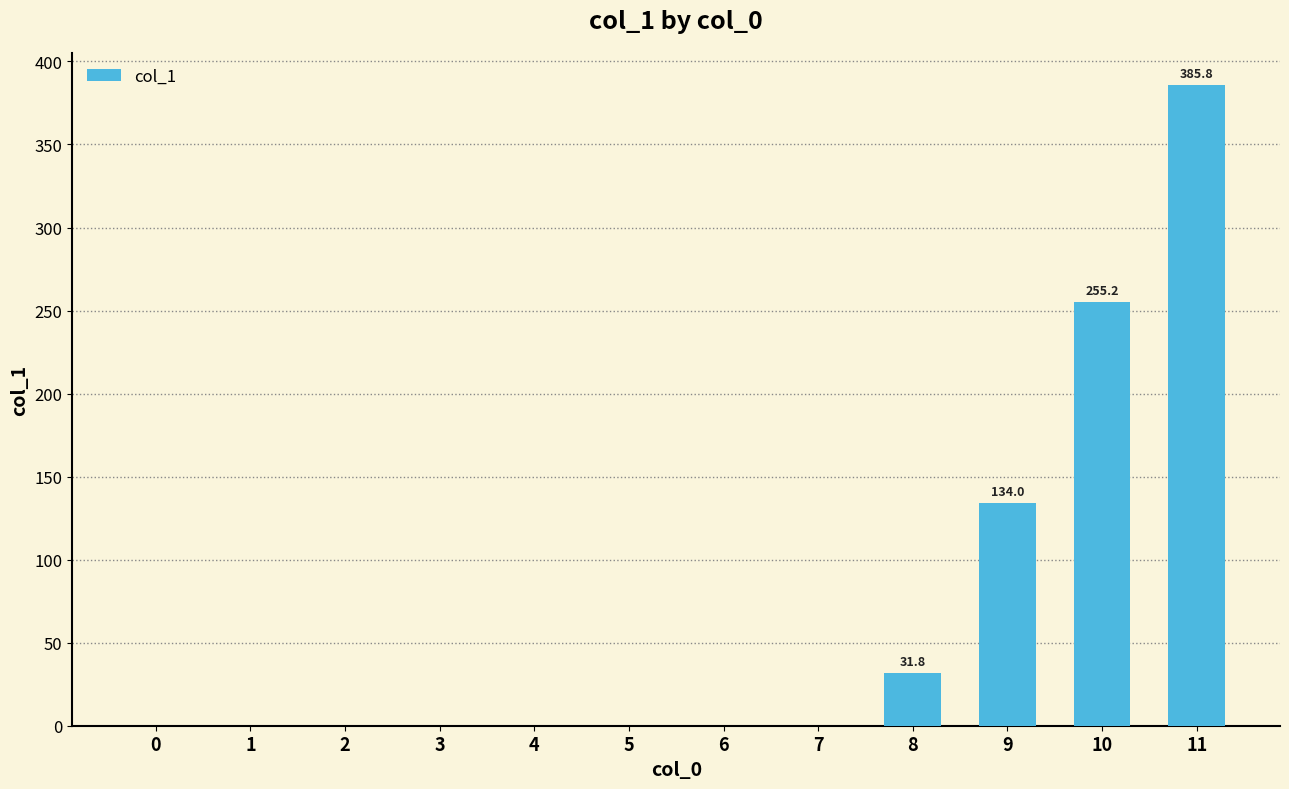

How many distinct data groups are displayed?

1